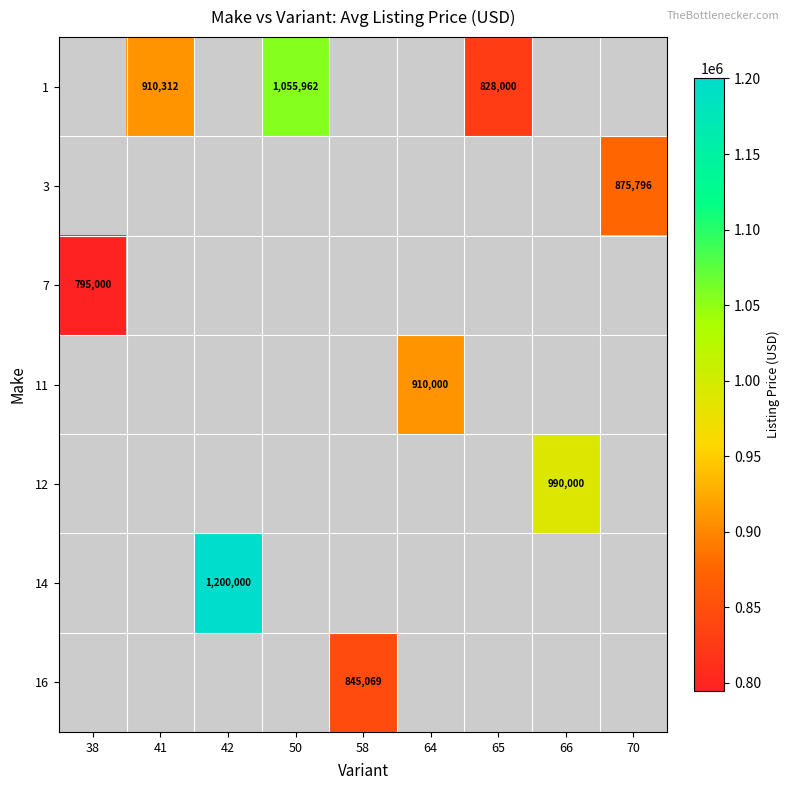

True or false: 12 has a value of 990000 at 66.

True